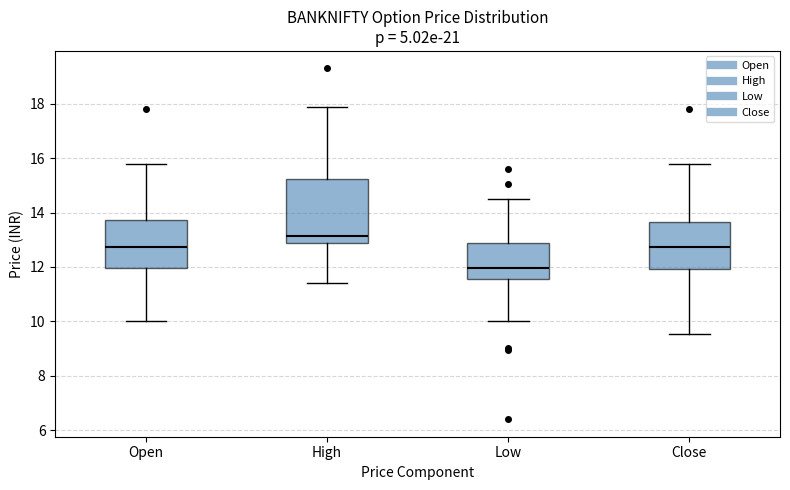

Which box is the tallest, from its lower edge to its upper edge?

High